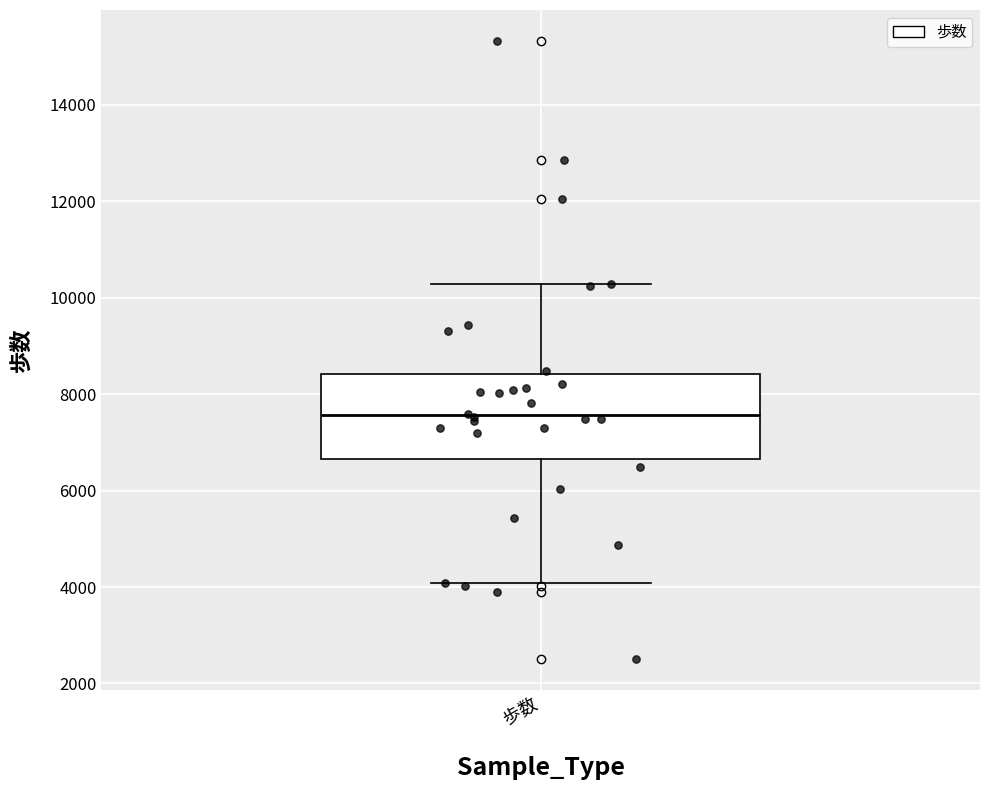

Where is the lower edge of the box for 歩数 on the y-axis? The values are not printed on the chart, so give them approximately, as read against the axis.

6600